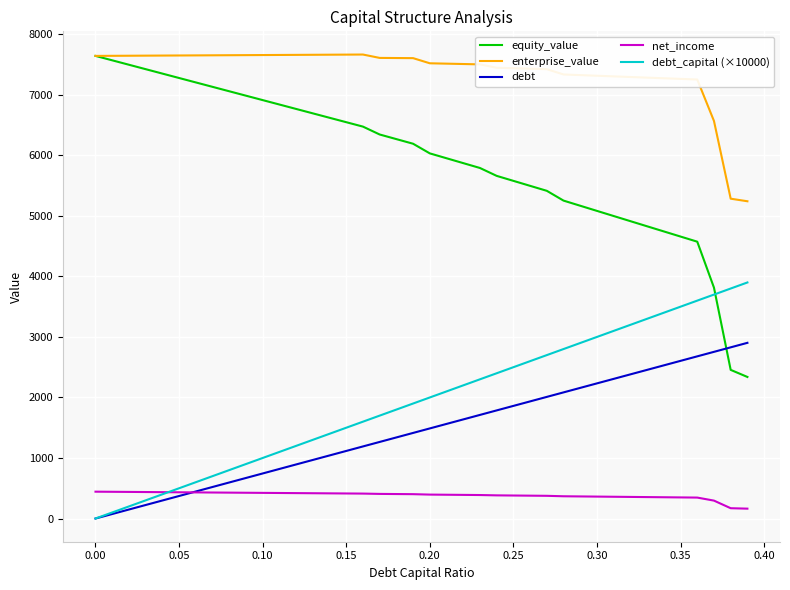

What is the difference between the second highest and second lowest values in the debt series?

2753.8